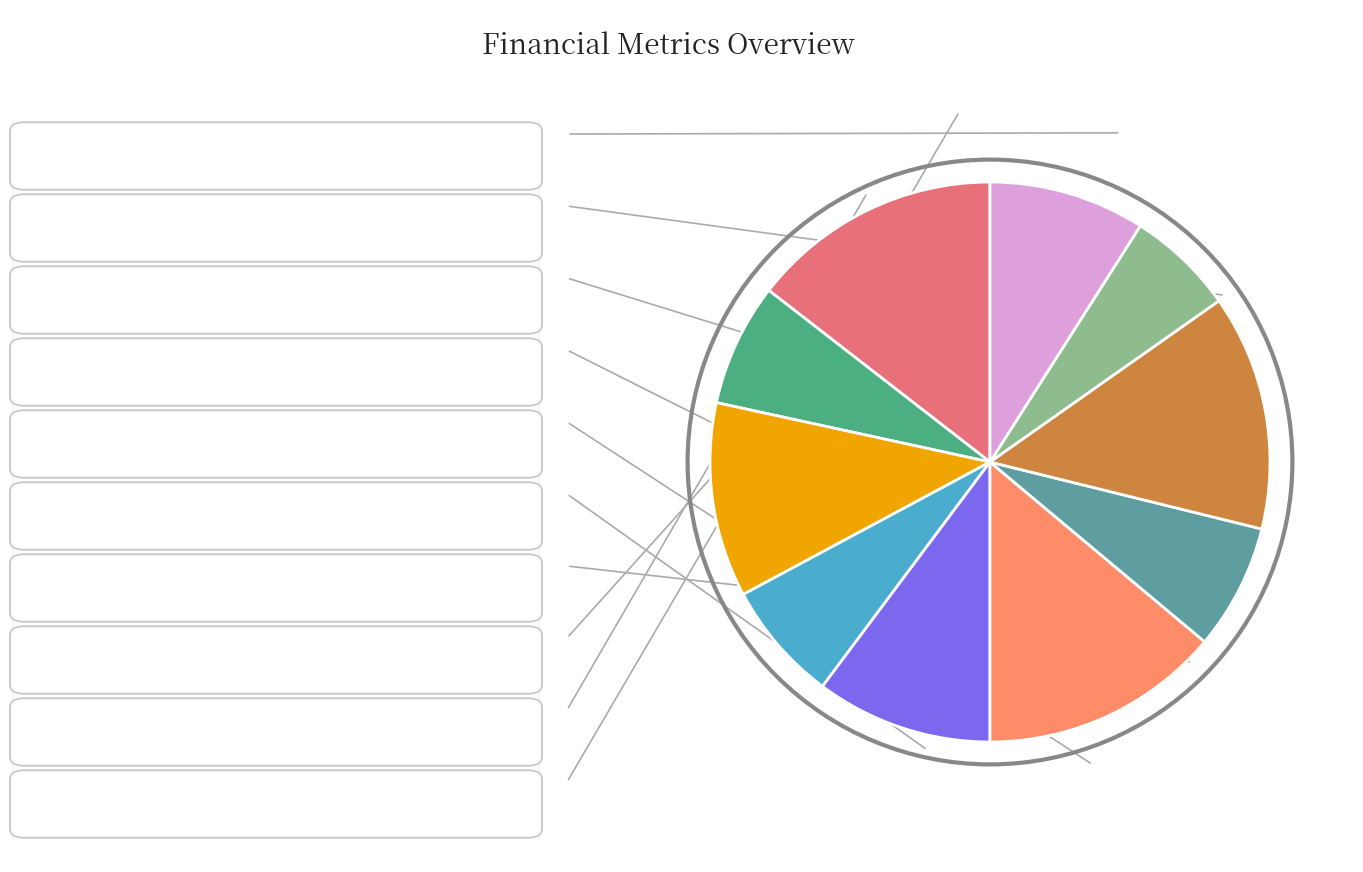

Rank the categories by value from highest to lowest.

revenue, equity, debt, net_income, liabilities, debt_ratio, cash, expenses, assets, equity_ratio